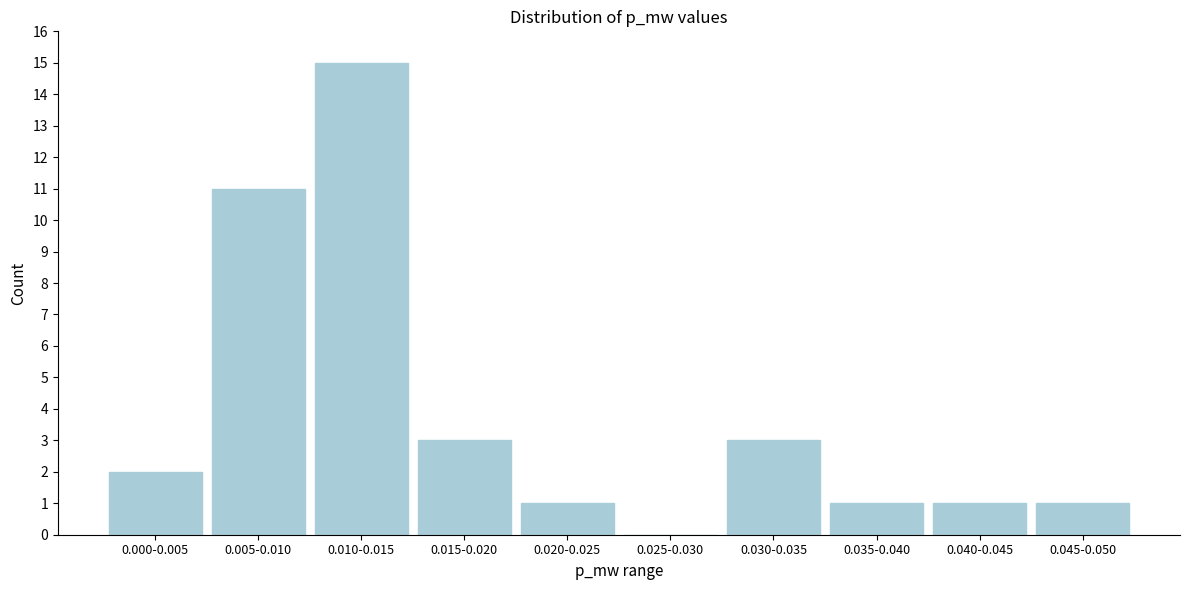

Reading left to right, what are all the values shown in this chart?

0.000-0.005=2	0.005-0.010=11	0.010-0.015=15	0.015-0.020=3	0.020-0.025=1	0.025-0.030=0	0.030-0.035=3	0.035-0.040=1	0.040-0.045=1	0.045-0.050=1